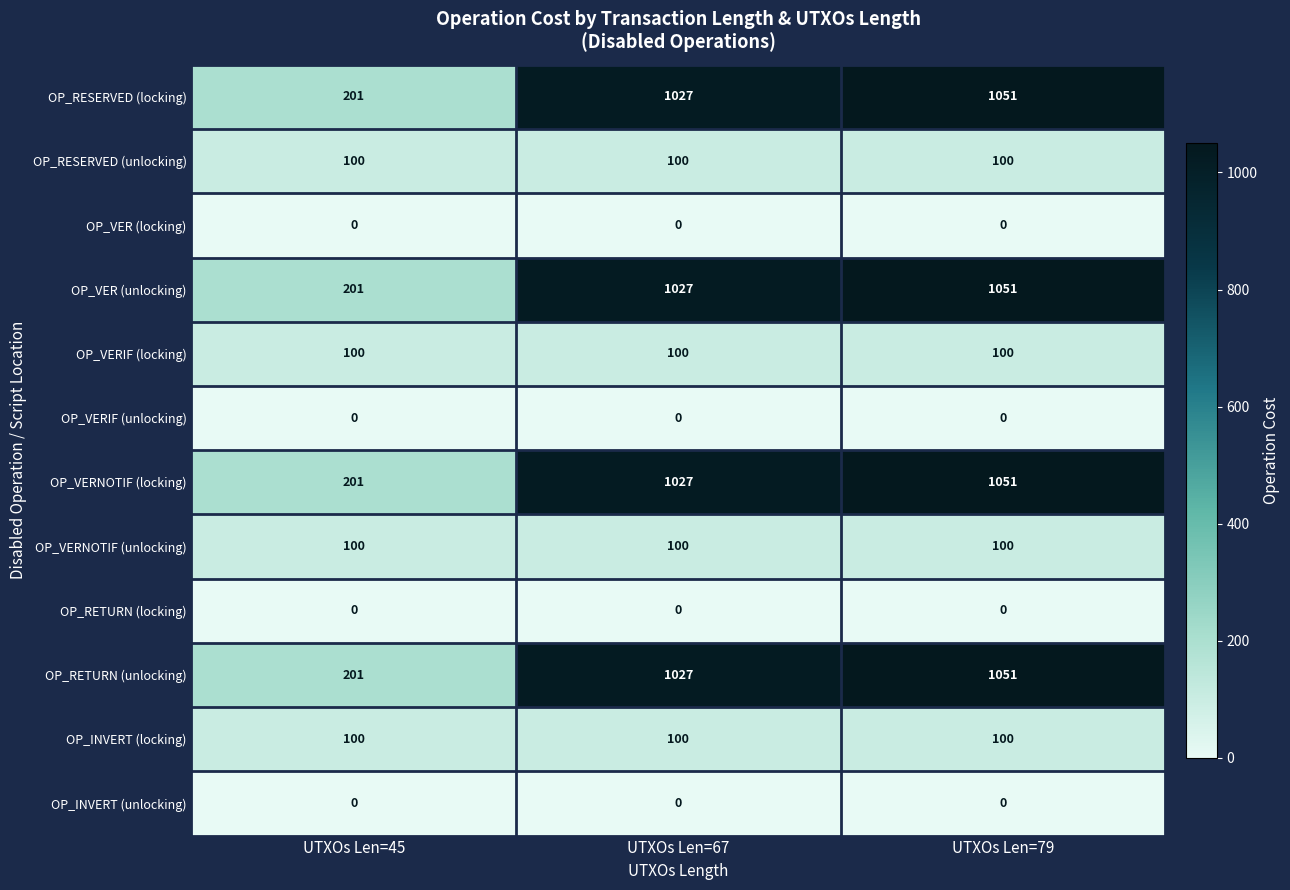

At which label does OP_RETURN (unlocking) reach its minimum?

UTXOs Len=45